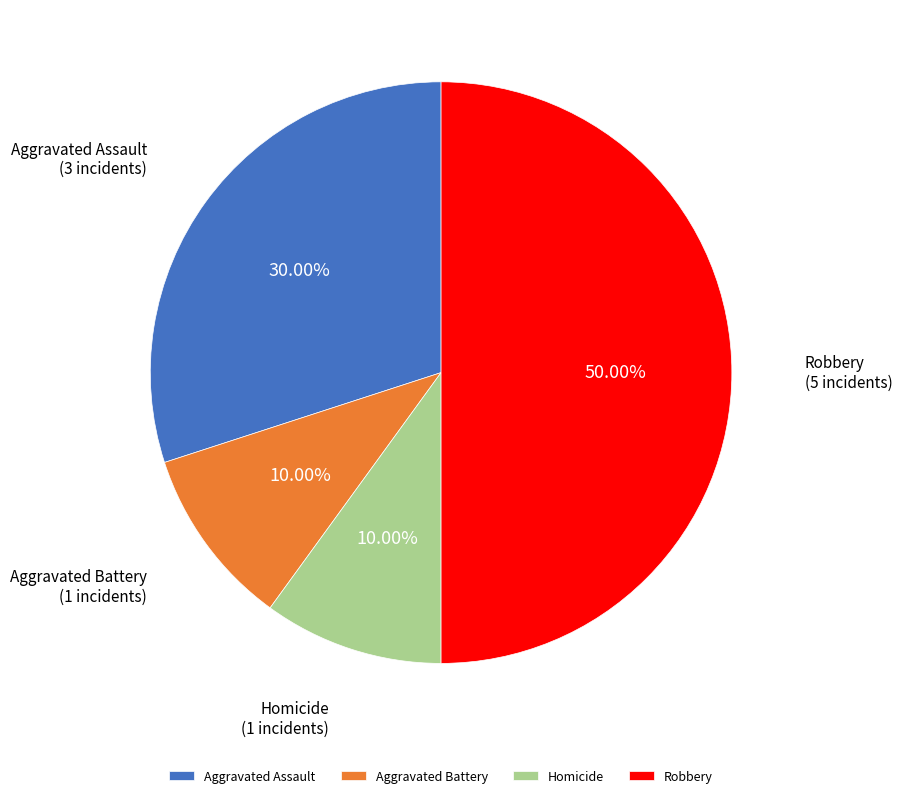

Combined, do Homicide and Aggravated Battery account for over 50%?

No